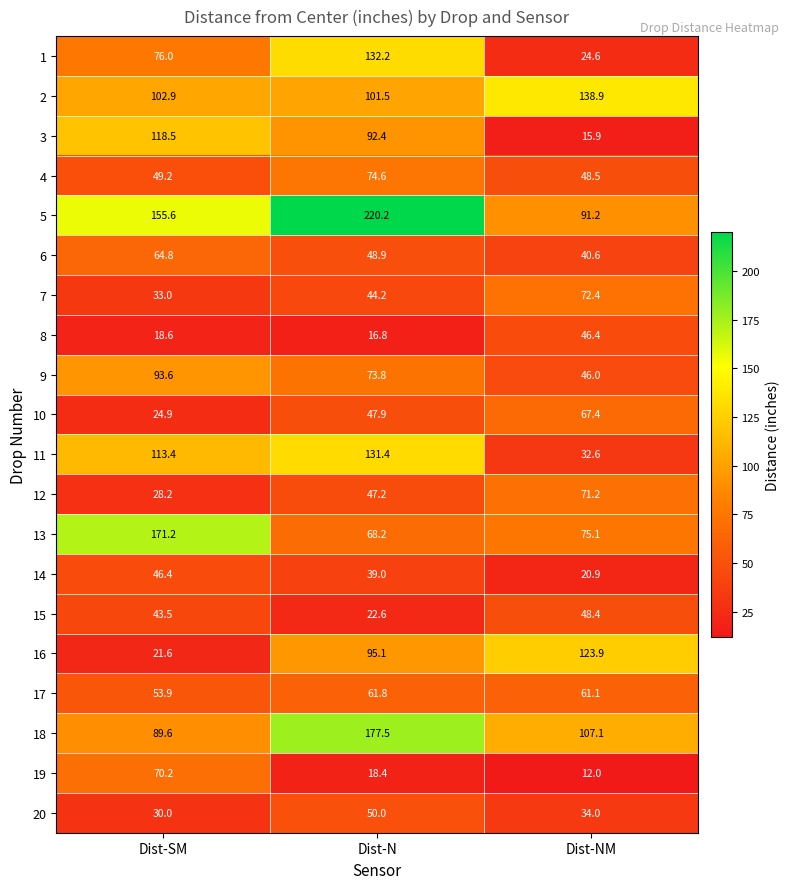

What is the spread (max minus min) of values at Dist-SM?

152.6